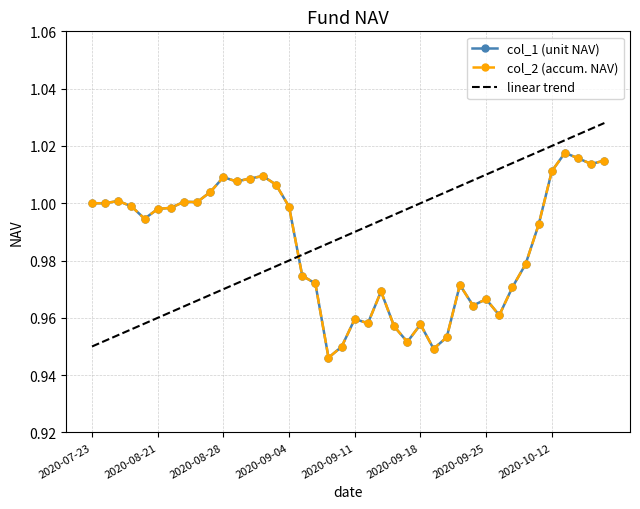

At which category is the sum across all series the highest?

2020-10-13